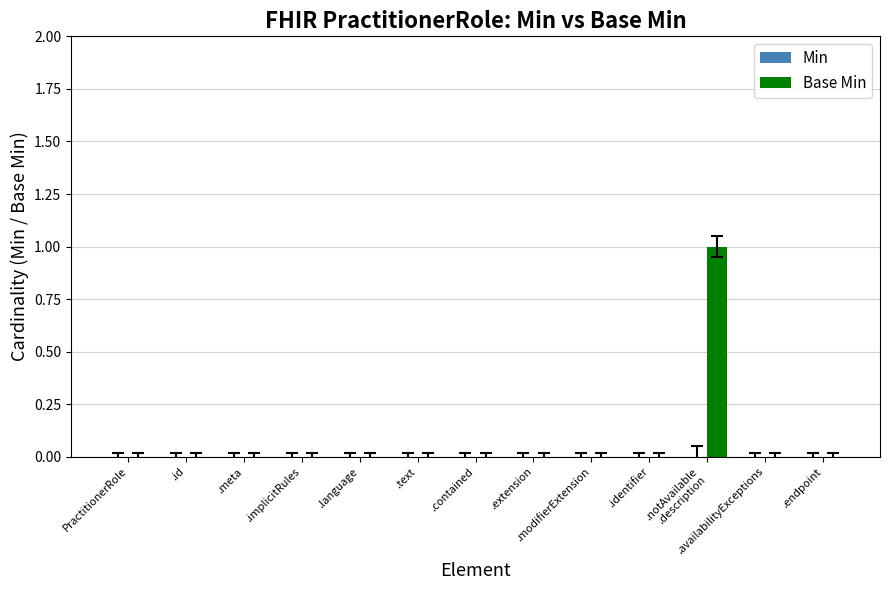

Is it true that the value at .endpoint is 0?

True